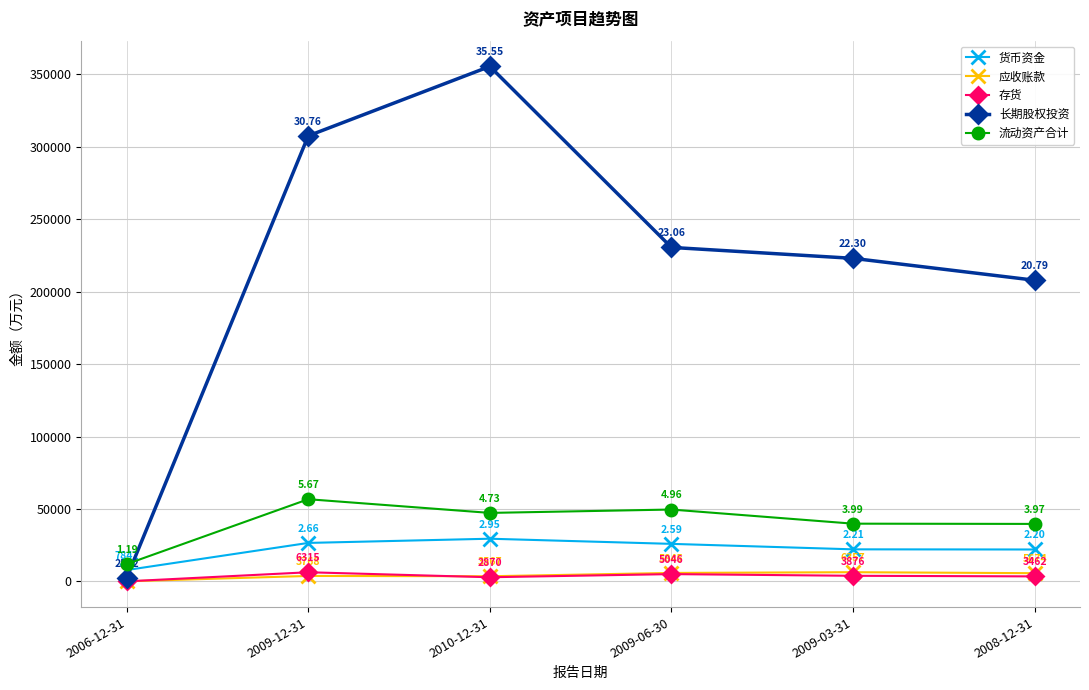

List the series in order of their peak value, highest first.

长期股权投资, 流动资产合计, 货币资金, 应收账款, 存货